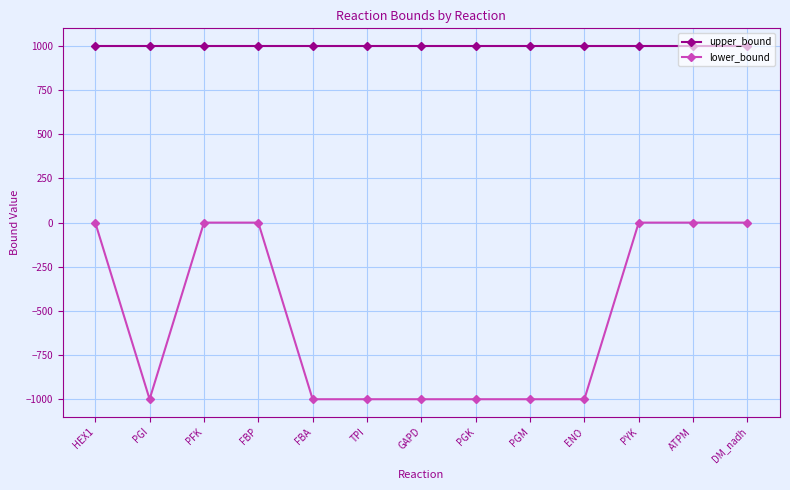

What is the difference between the maximum and minimum values in the lower_bound series?

1000